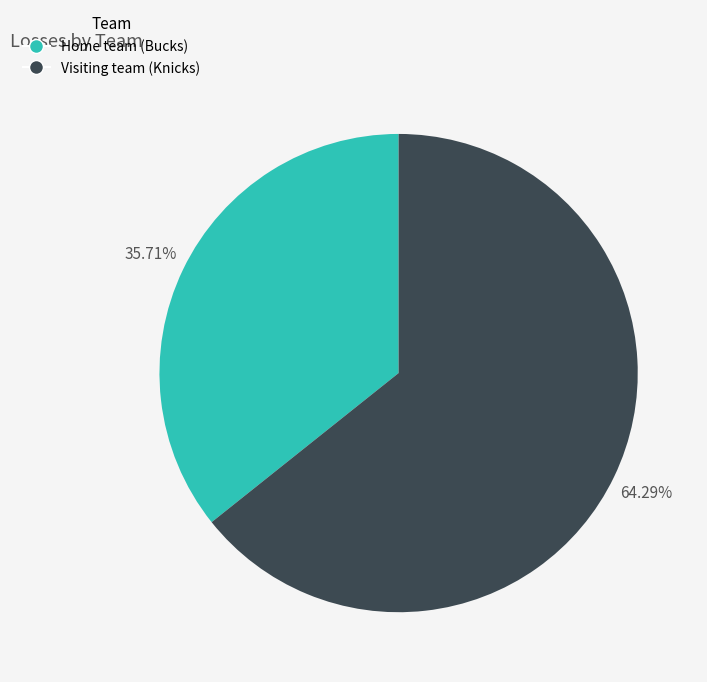

Rank the categories by value from lowest to highest.

Home team (Bucks), Visiting team (Knicks)